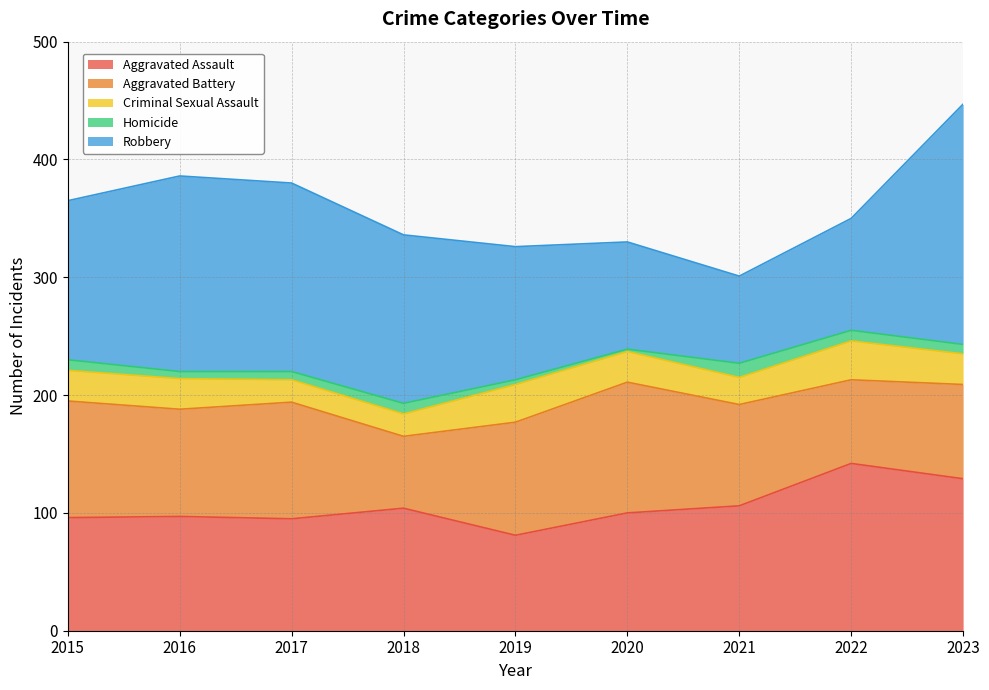

True or false: Aggravated Battery has a value of 33 at 2018.

False